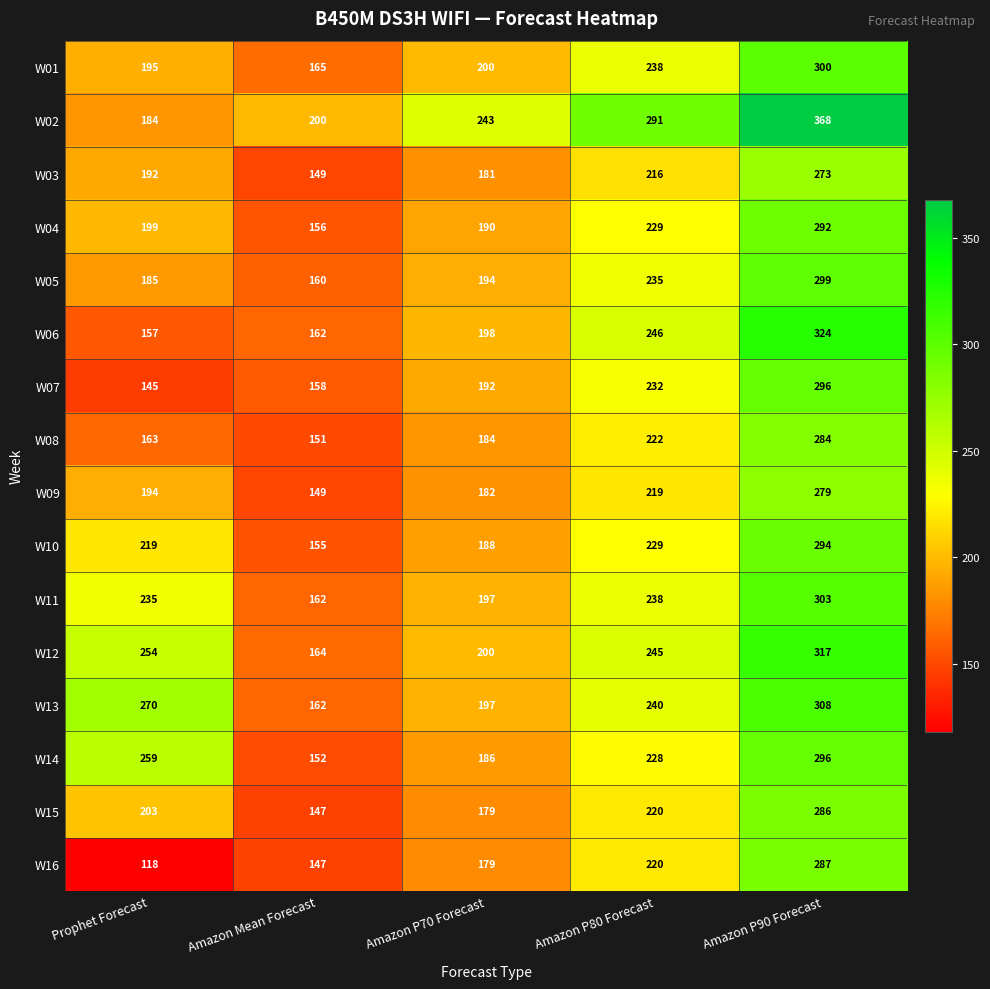

Count the number of categories in the chart.

5